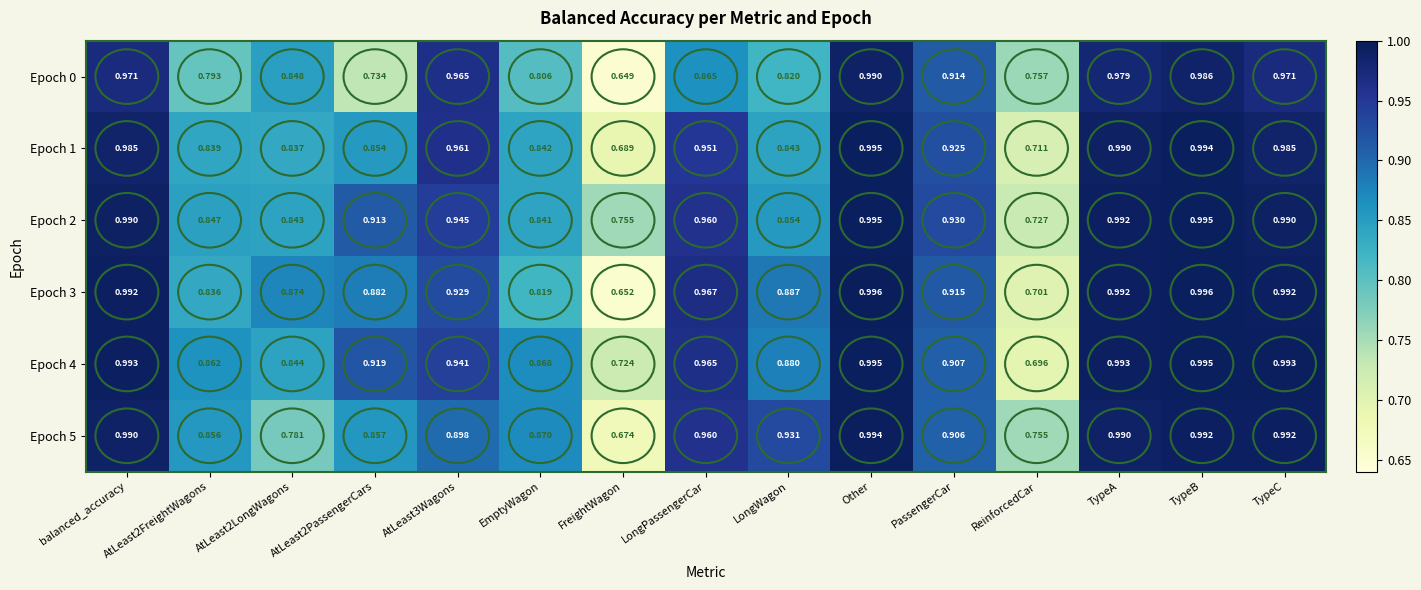

Which series has the largest total across all categories?

Epoch 2